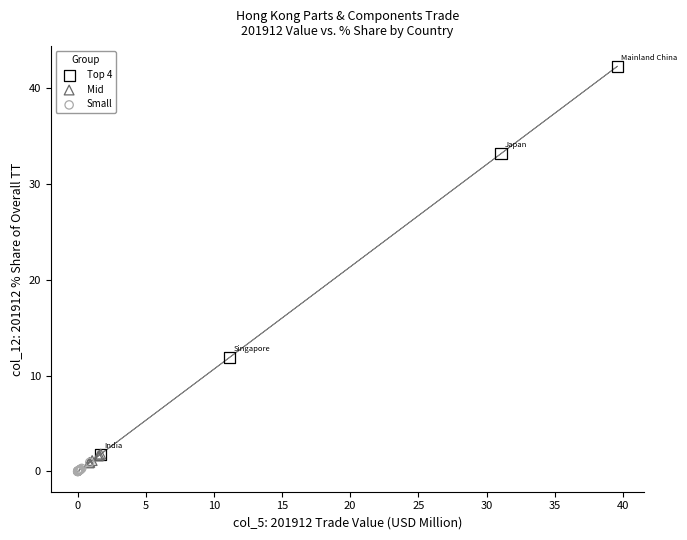

Which series reaches the minimum Y coordinate?

Small